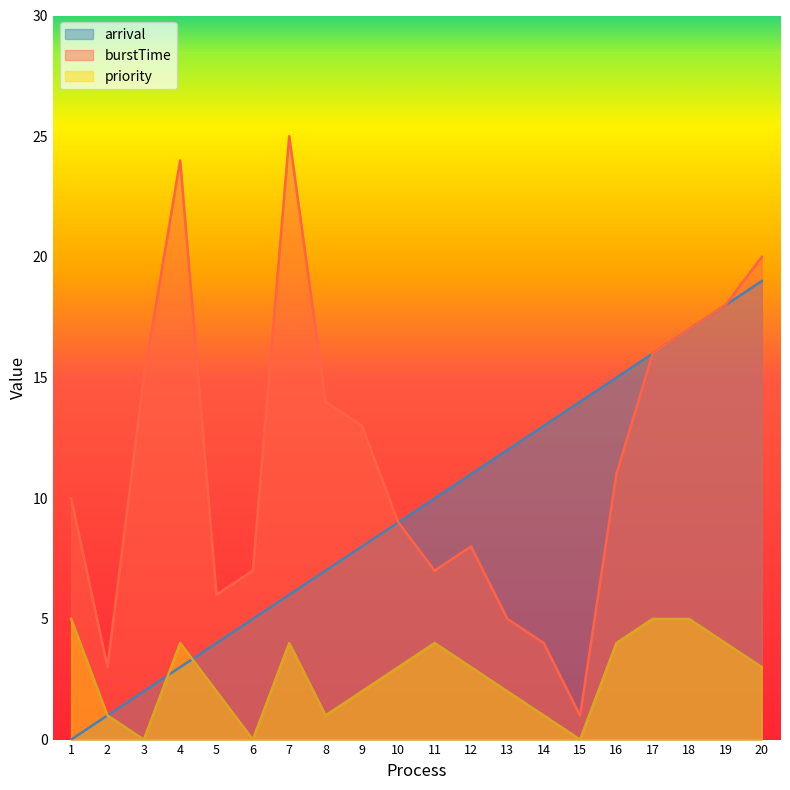

List the series in order of their overall mean, lowest first.

priority, arrival, burstTime